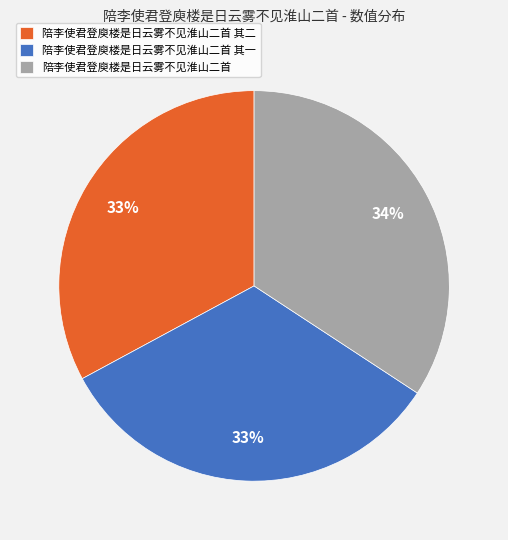

Approximately how many times larger is the value at 陪李使君登庾楼是日云雾不见淮山二首 其二 compared to 陪李使君登庾楼是日云雾不见淮山二首 其一?

1.0